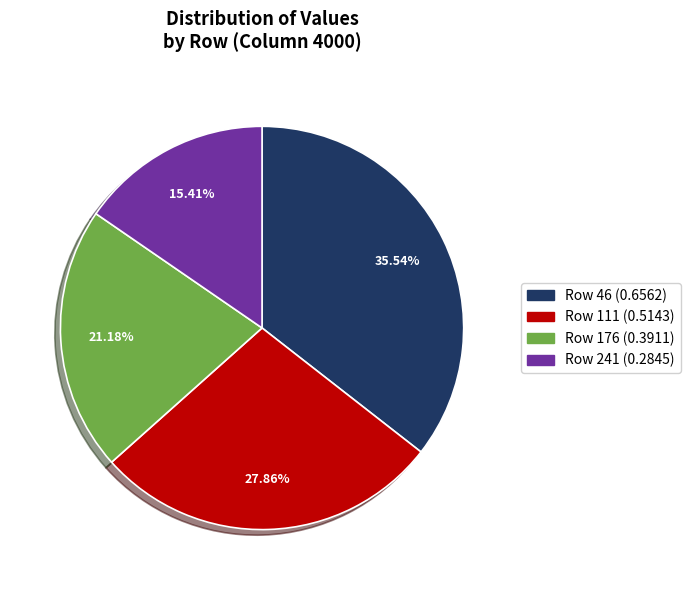

Is there a majority slice in this chart?

No